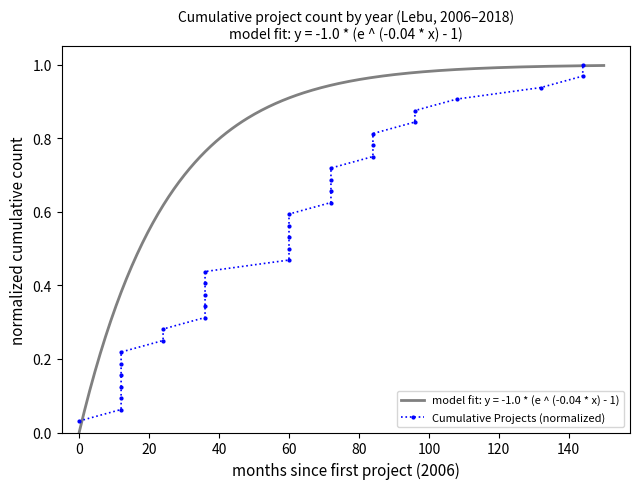

What is the difference between the maximum and minimum values?

1.0